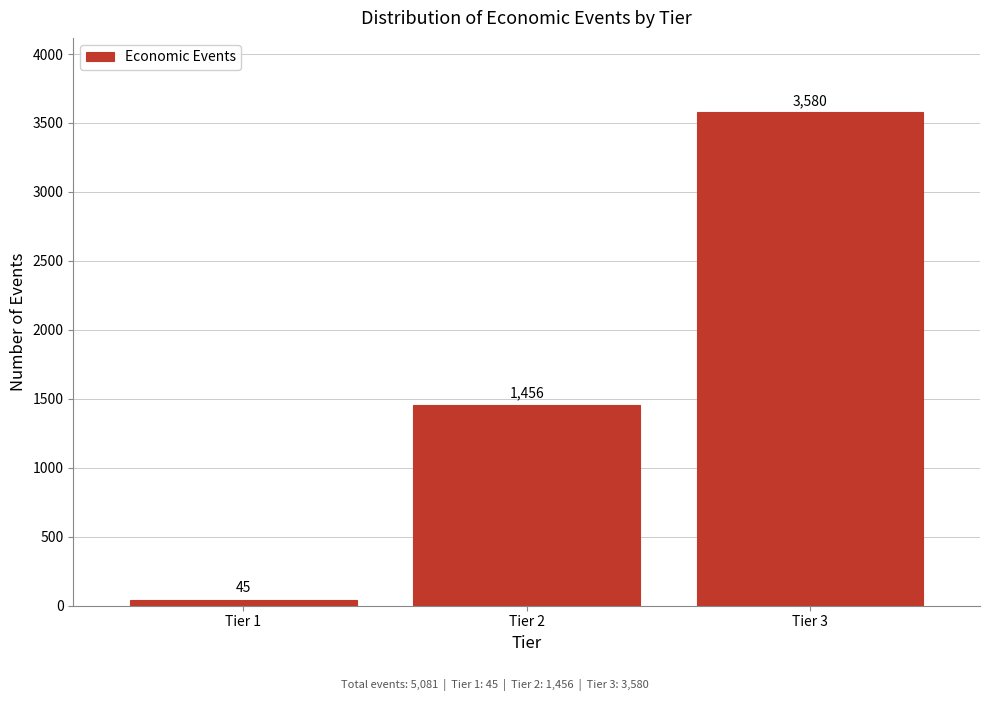

Reading right to left, extract all data points from this chart.

3580	1456	45